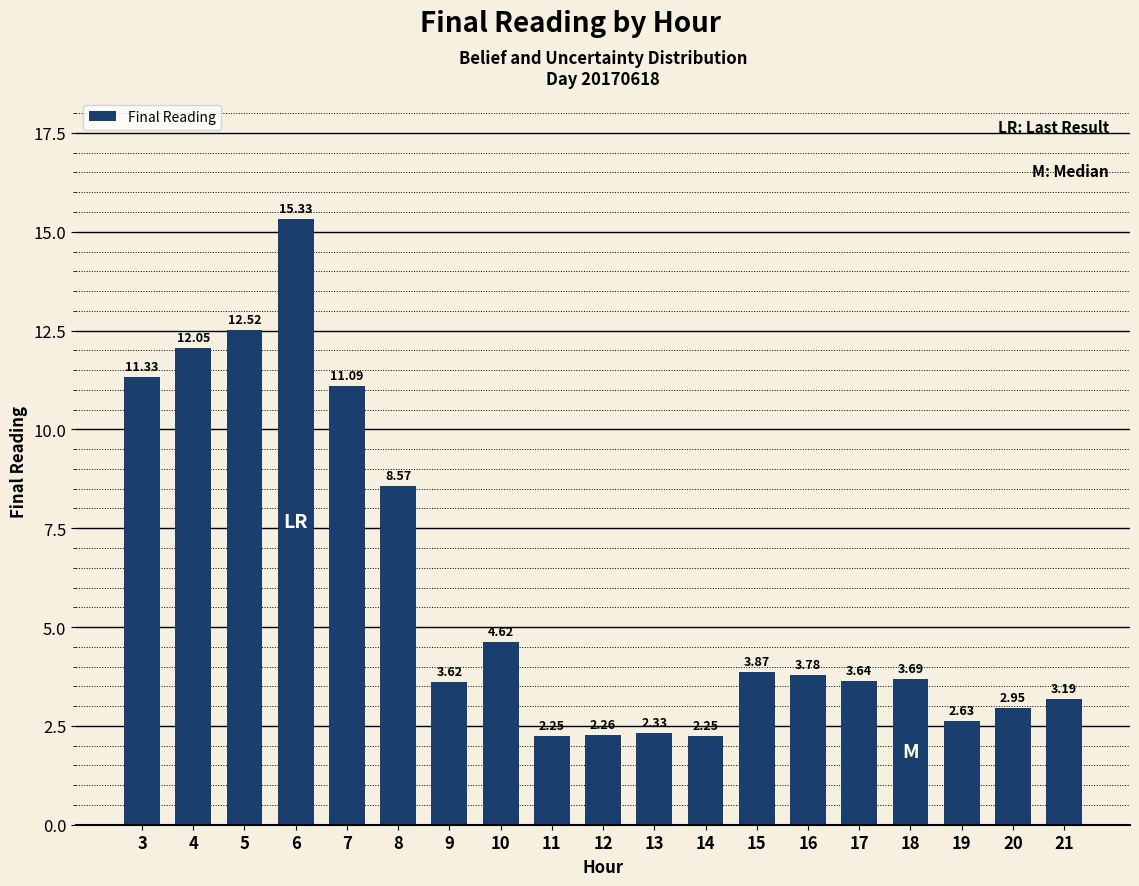

Between 3 and 18, which is larger?

3